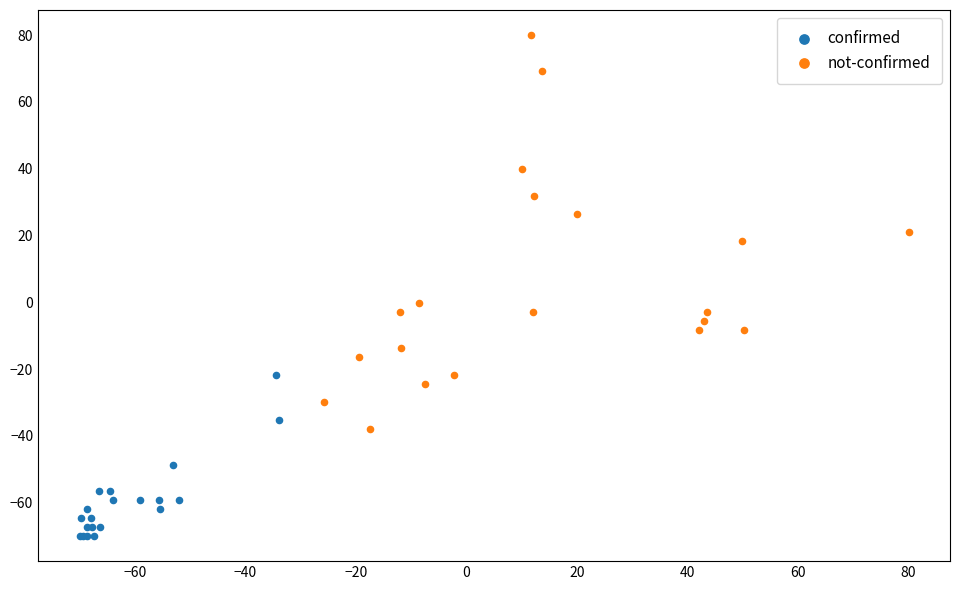

What are all the series names shown in the legend?

confirmed, not-confirmed